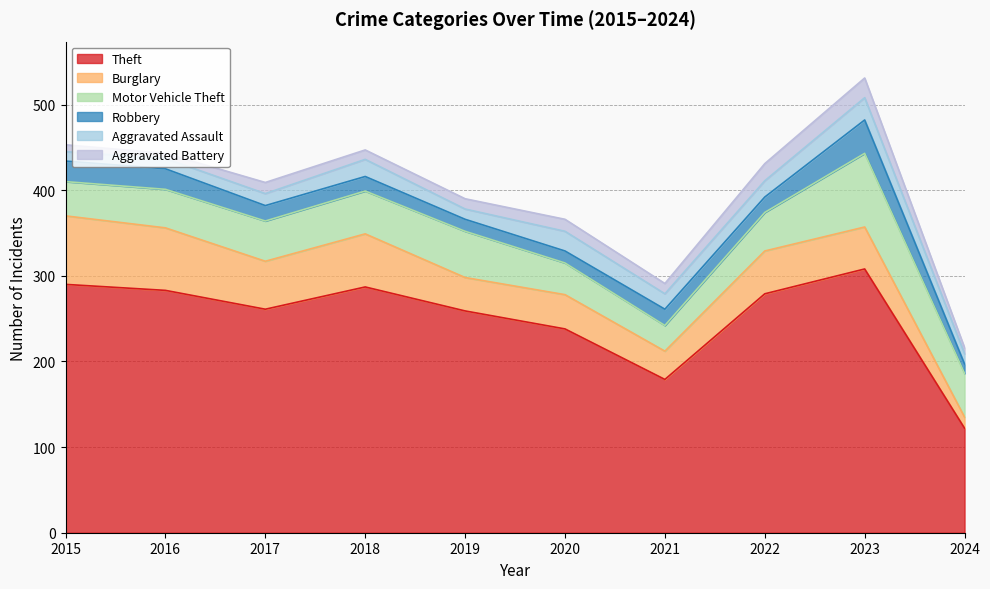

Which series has the largest total across all categories?

Theft